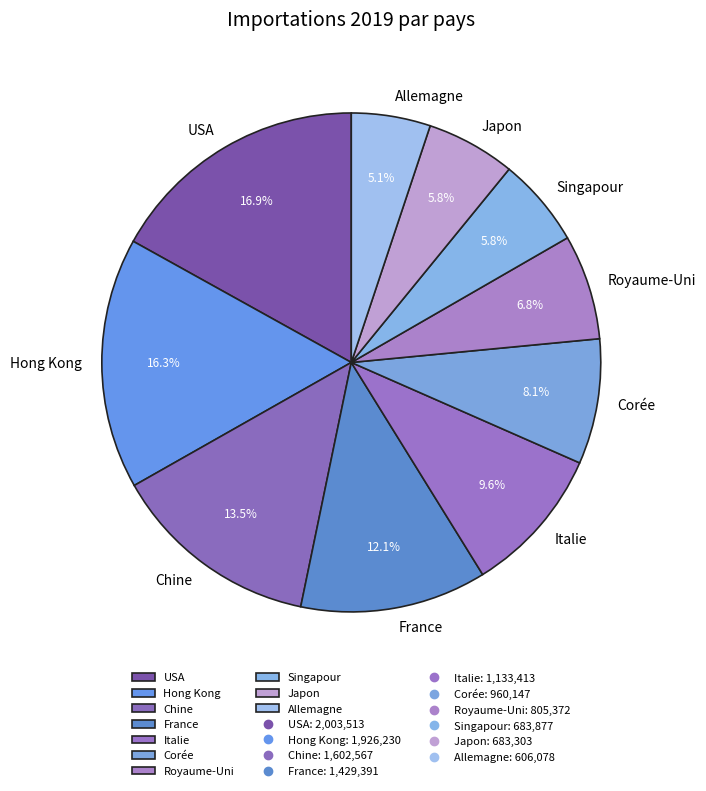

Count the number of slices in the pie.

10